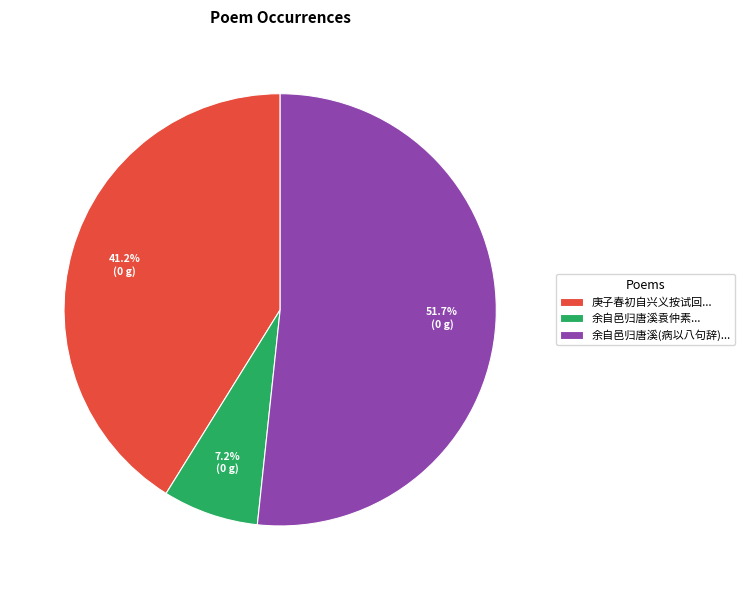

Rank the categories by value from highest to lowest.

余自邑归唐溪(病以八句辞)..., 庚子春初自兴义按试回..., 余自邑归唐溪袁仲素...